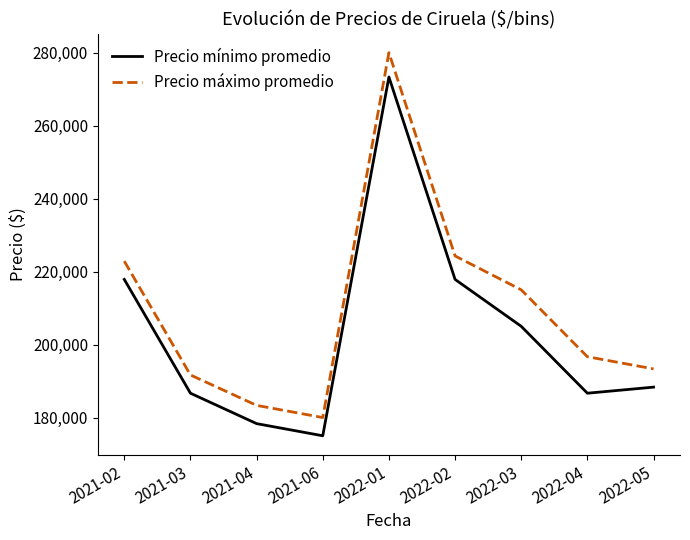

List the series in order of their overall mean, highest first.

Precio máximo promedio, Precio mínimo promedio